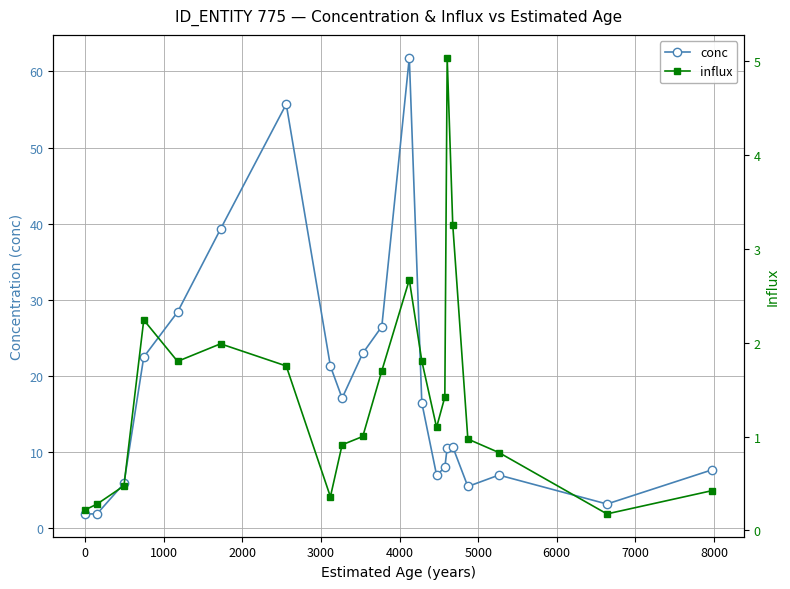

What are all the series names shown in the legend?

conc, influx